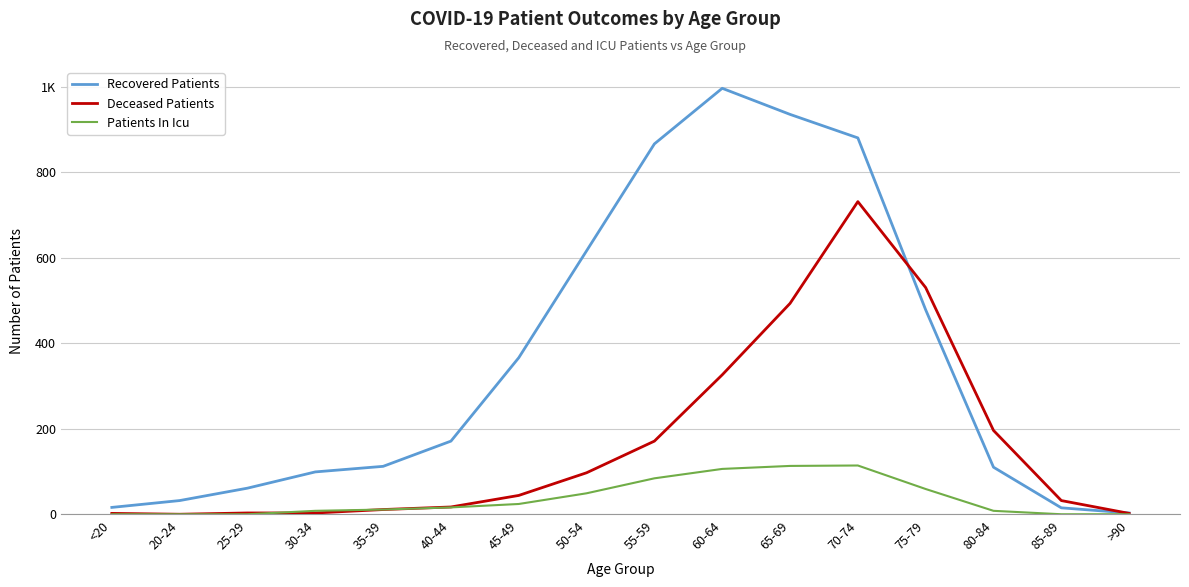

Is this an area chart (filled region under the line)?

No